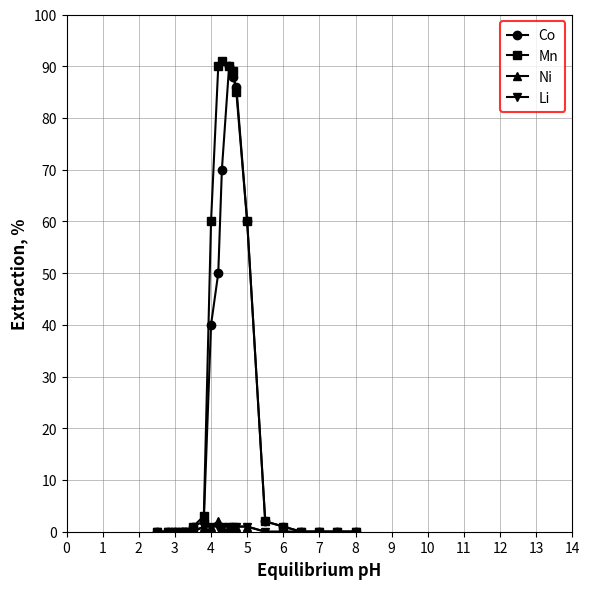

At how many categories does at least one series exceed 8?

7